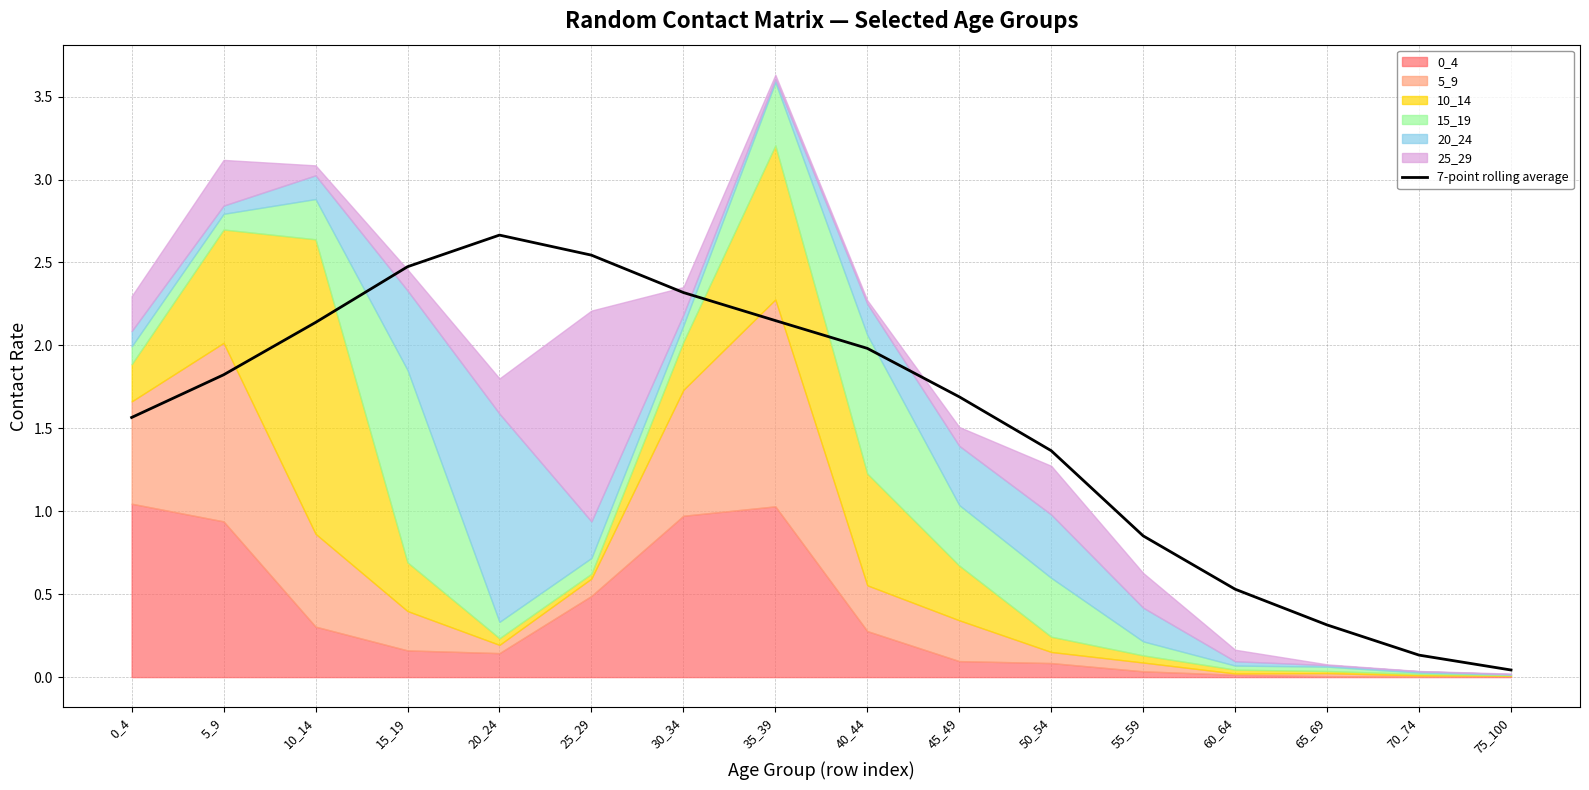

Reading right to left, what are all the values shown in this chart?

0.0	0.1	0.3	0.5	0.9	1.4	1.7	2.0	2.1	2.3	2.5	2.7	2.5	2.1	1.8	1.6